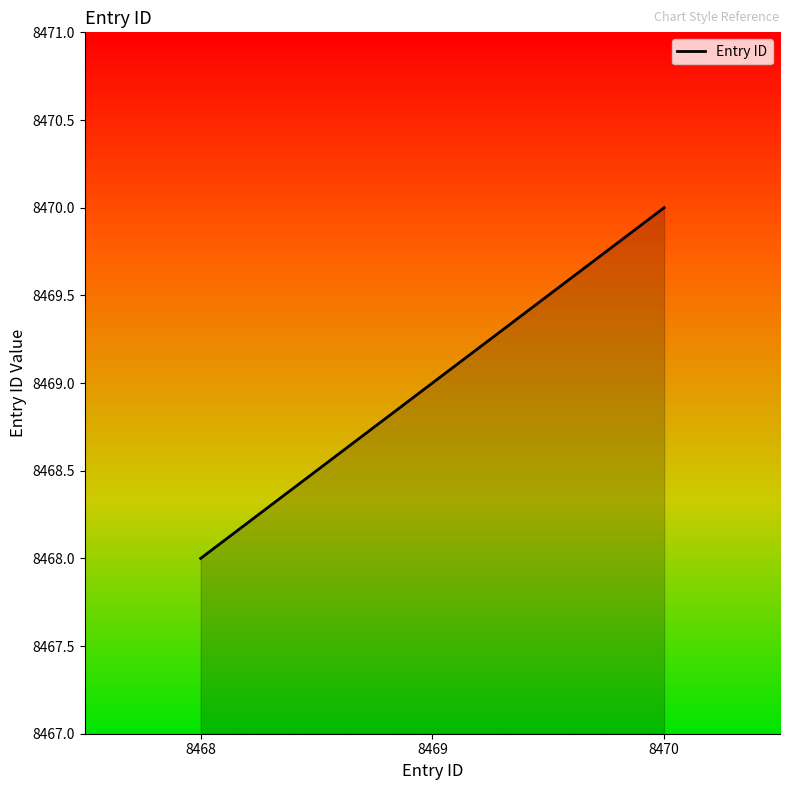

List the labels in order of value, largest first.

8470, 8469, 8468